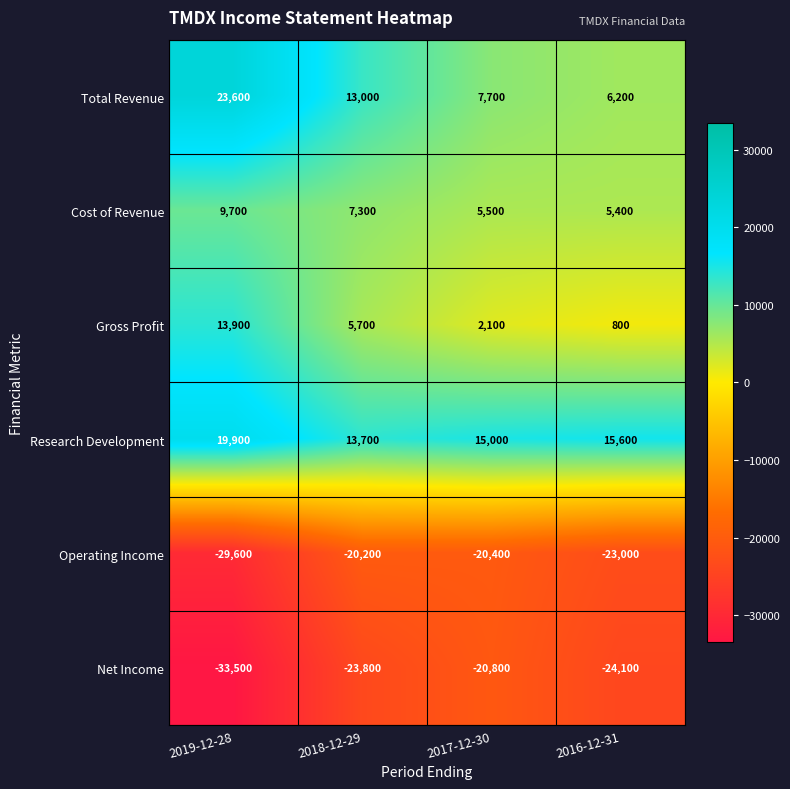

How many distinct data groups are displayed?

6